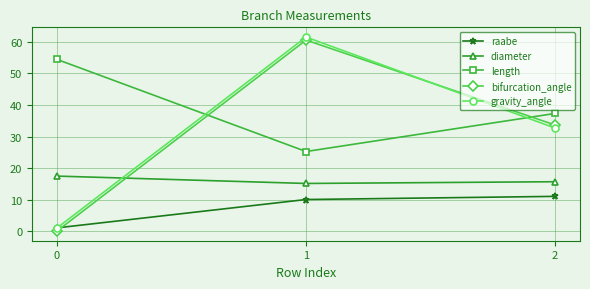

Reading right to left, list all the values displayed in this chart.

raabe: 2=11.0	1=10.0	0=1.0
diameter: 2=15.6	1=15.1	0=17.4
length: 2=37.3	1=25.2	0=54.5
bifurcation_angle: 2=33.6	1=60.6	0=0.0
gravity_angle: 2=32.7	1=61.6	0=1.0